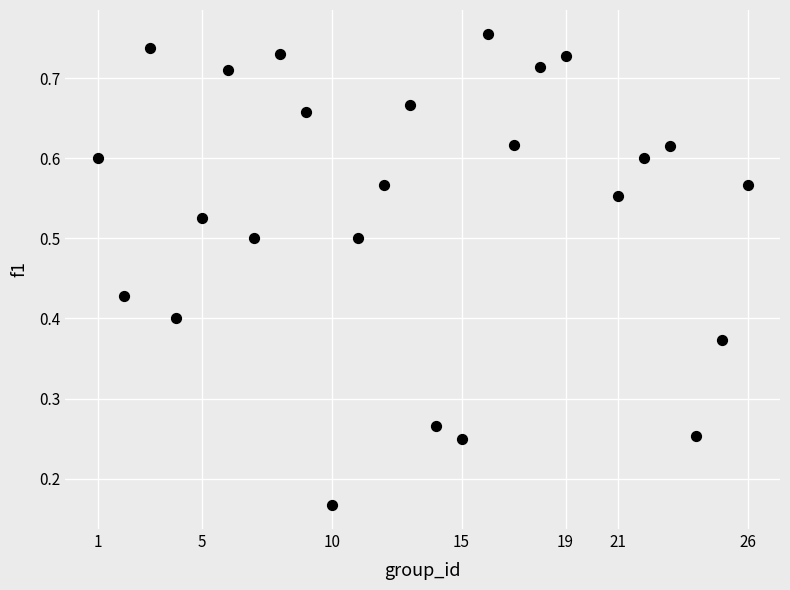

What is the range of X values (max minus min)?

25.0